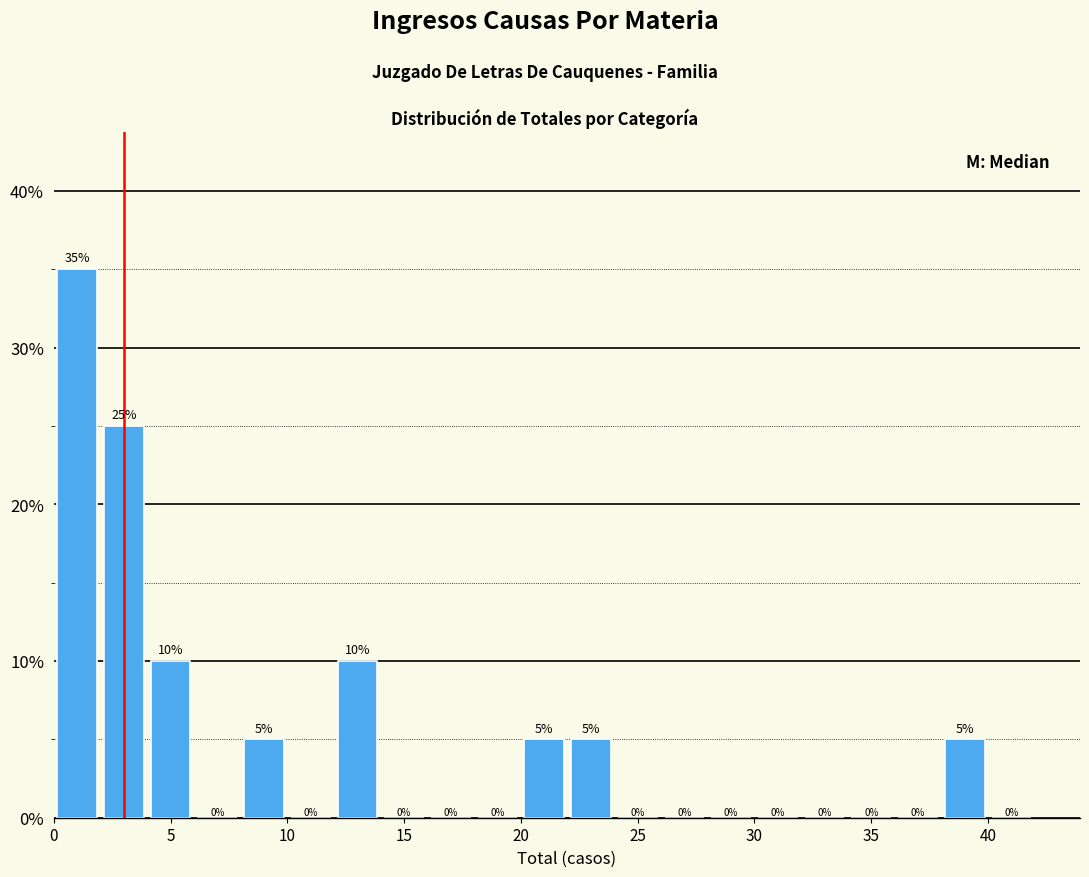

How tall is the bar that spans 8 to 10 on the x-axis?

5